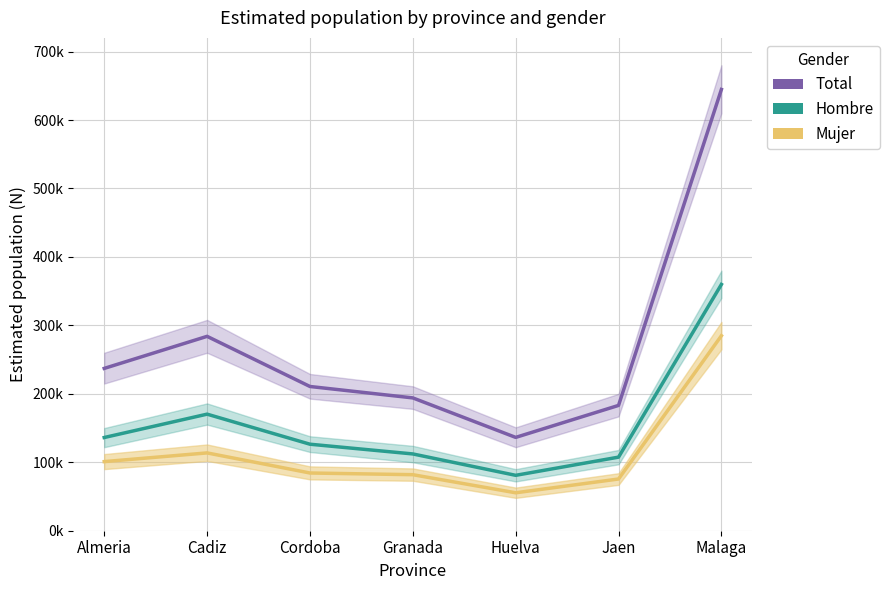

List the series in order of their overall mean, lowest first.

Mujer, Hombre, Total